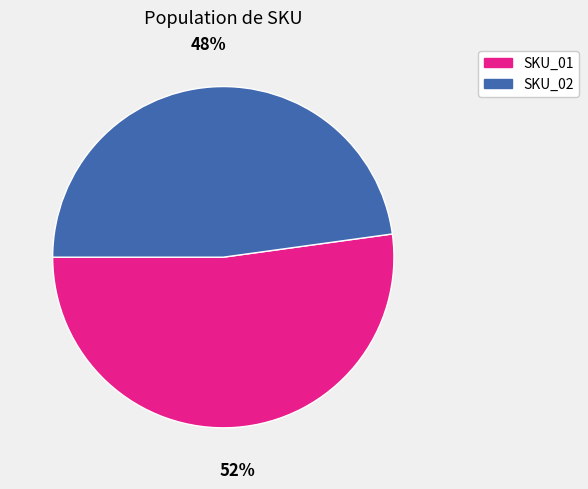

To the nearest percent, what is the difference between the largest and smallest slice percentages?

4%